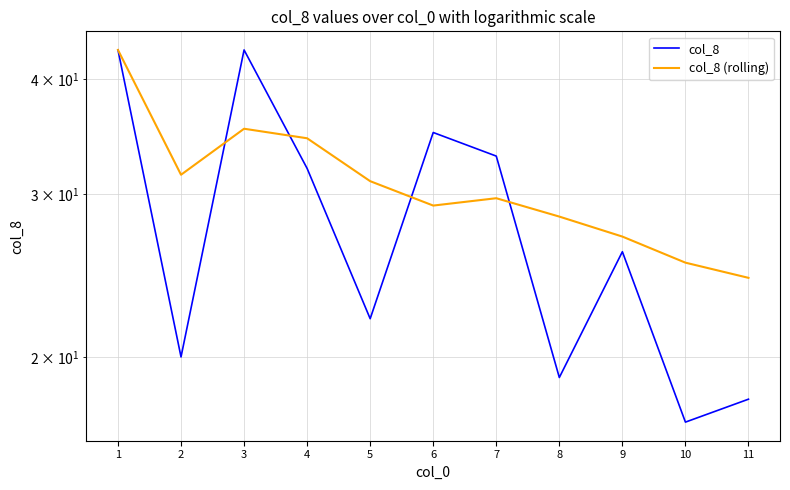

What is the approximate value of col_8 (rolling) at 7?

29.7